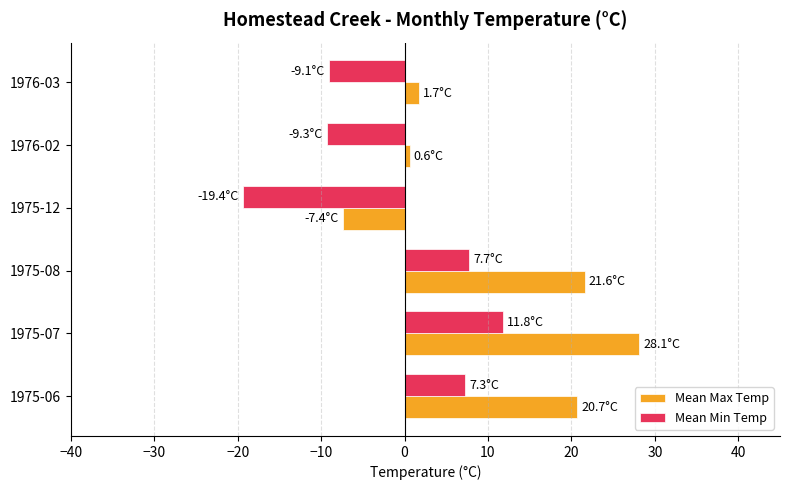

At which category is the sum across all series the highest?

1975-07